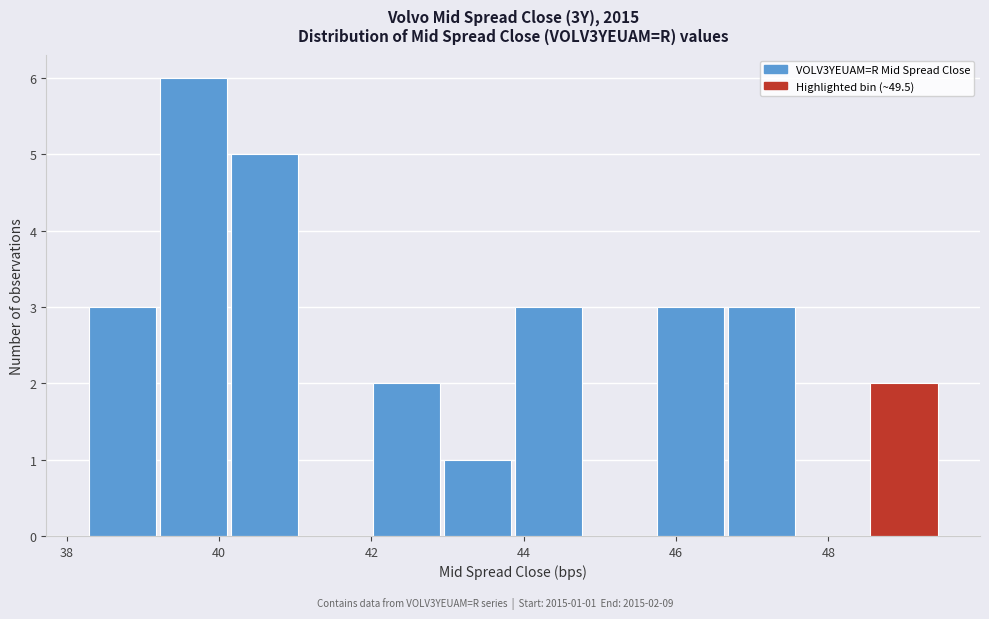

Which range on the x-axis has the tallest bar?

39.2 to 40.2